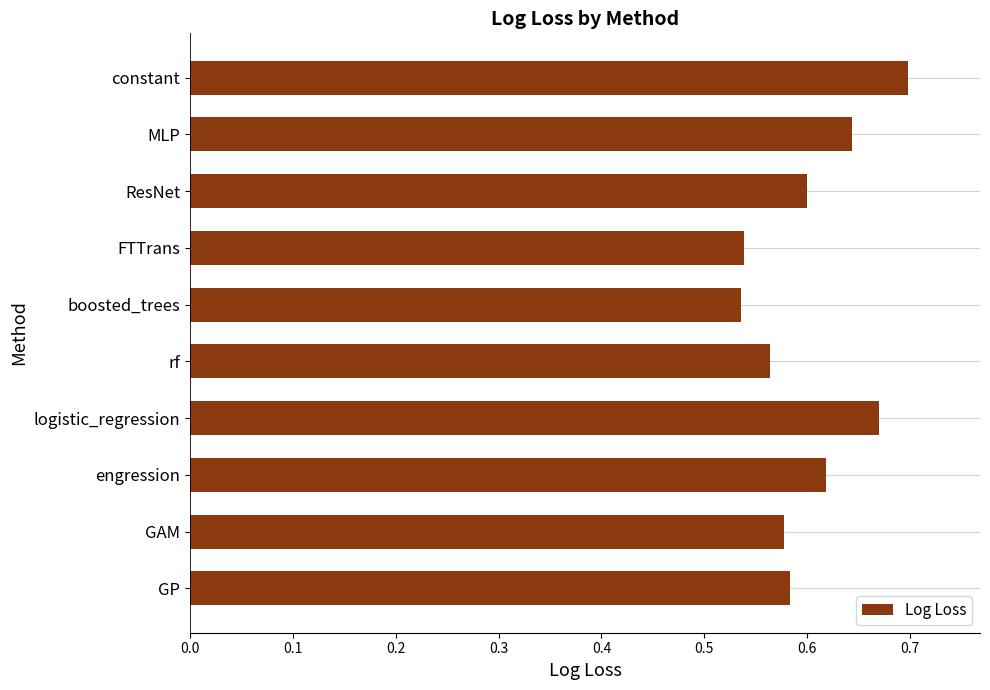

What position from the top is GAM?

9